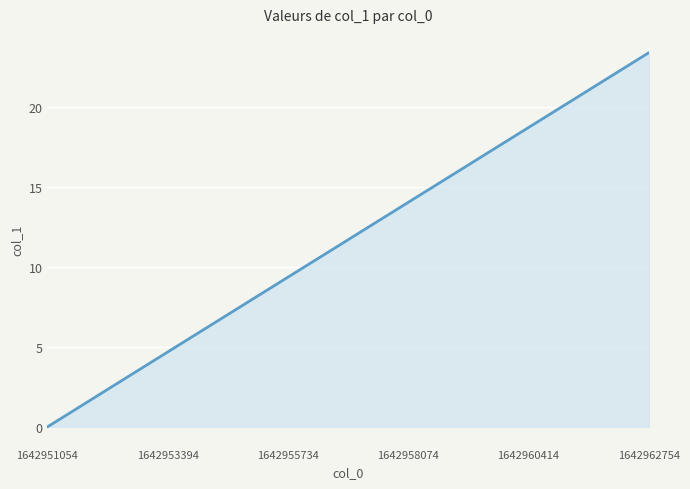

What is the greatest value displayed?

23.4